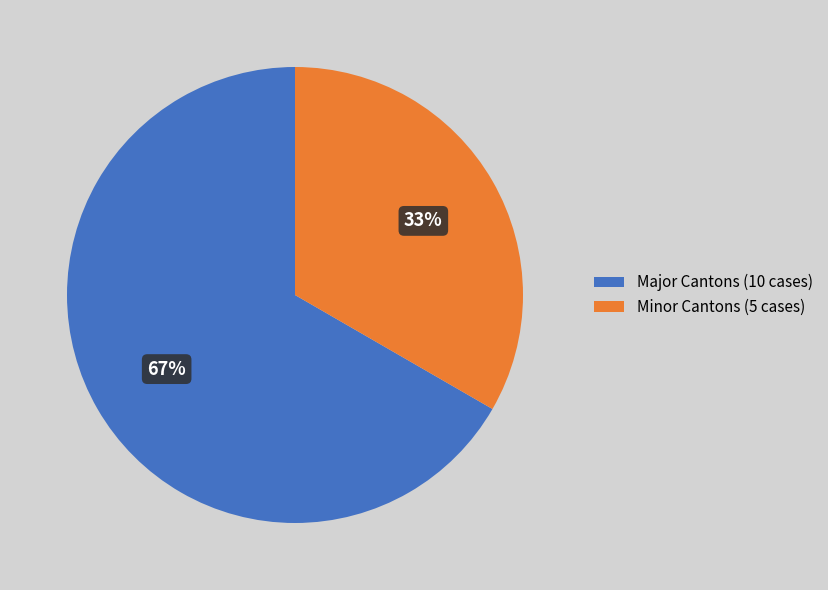

The Minor Cantons (5 cases) slice represents 33% of the pie. True or false?

True